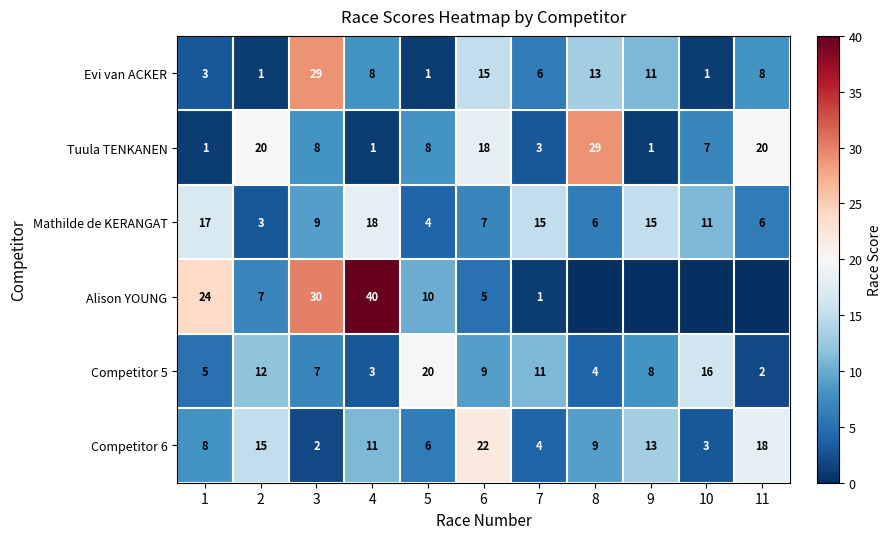

Read the Competitor 6 value at 2, to the nearest 10.

20